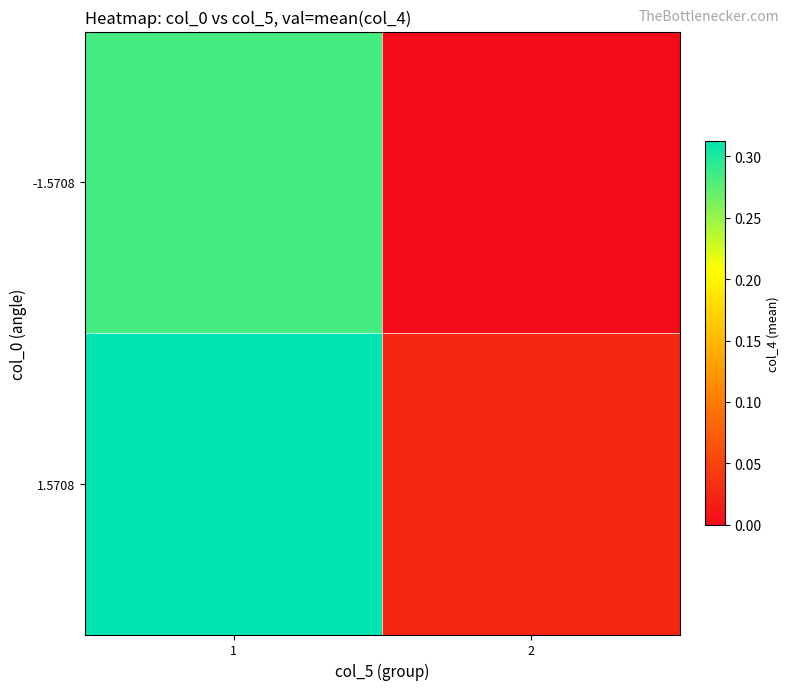

At which category is the sum across all series the highest?

1